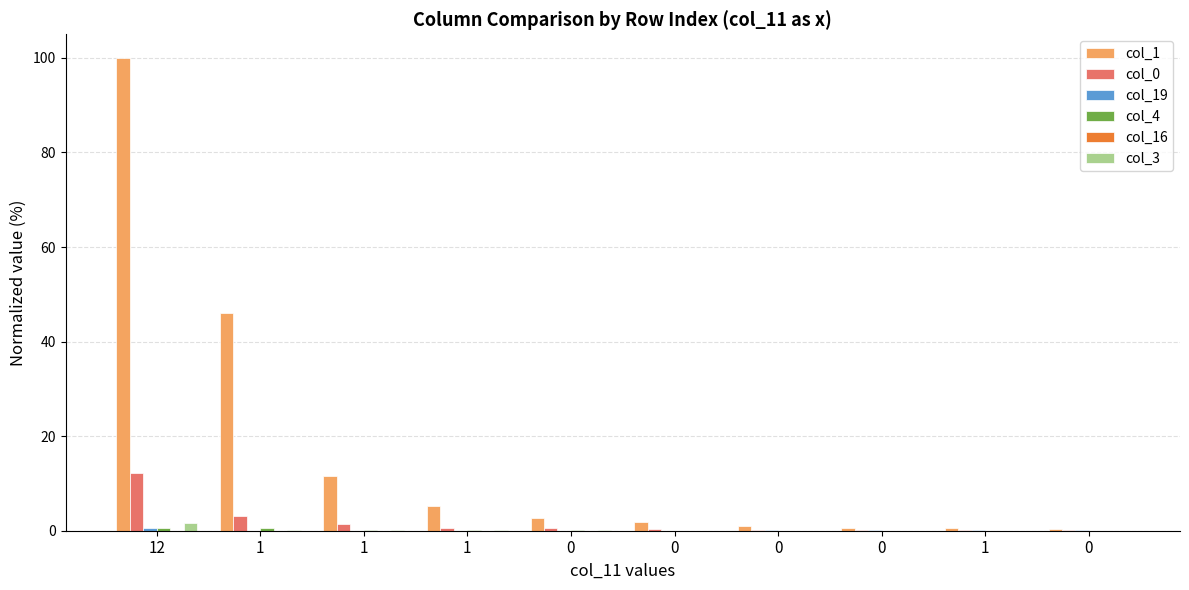

Is it true that col_0 equals 0.1 at 1?

True